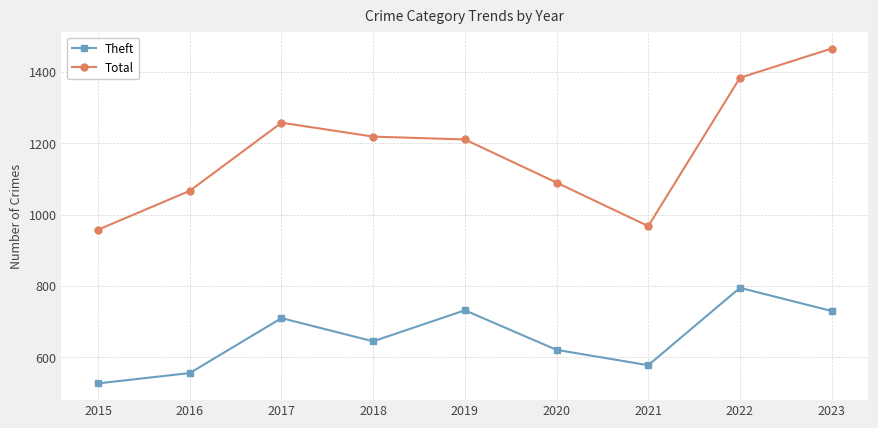

True or false: Theft and Total intersect in this chart.

False